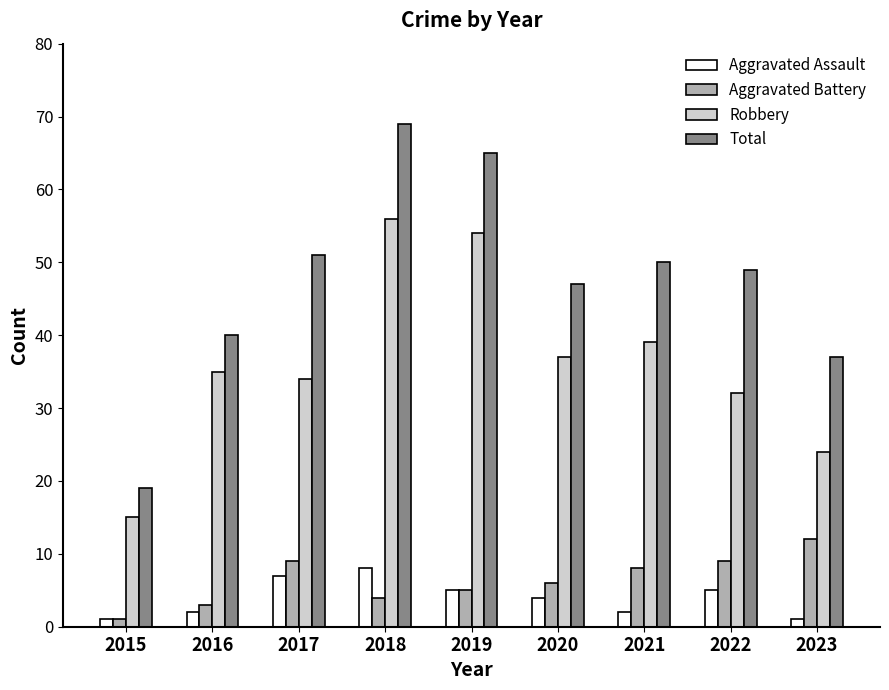

List the labels in order of Total value, smallest first.

2015, 2023, 2016, 2020, 2022, 2021, 2017, 2019, 2018